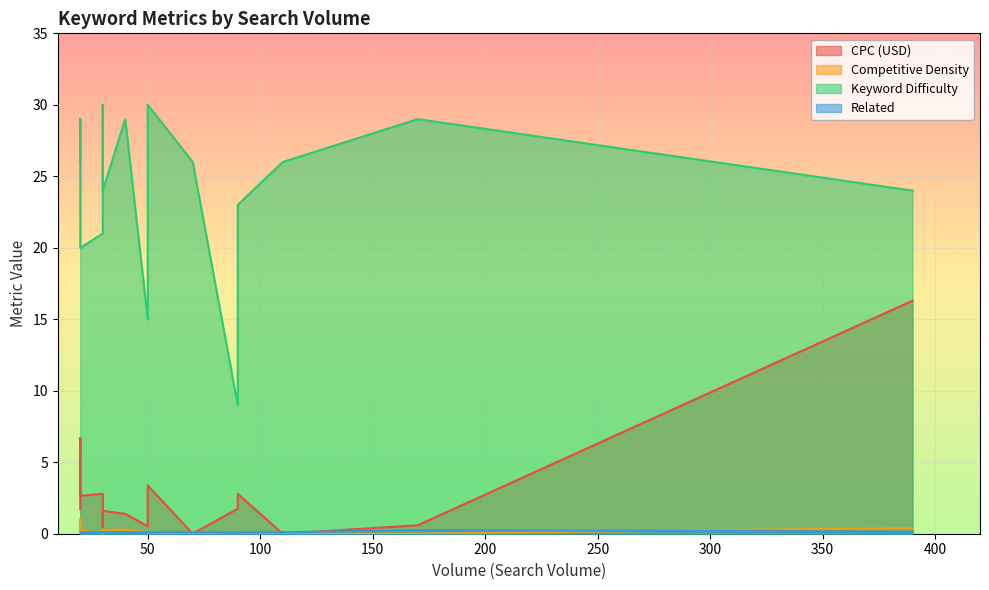

What is the difference between the second highest and second lowest values in the CPC (USD) series?

6.7